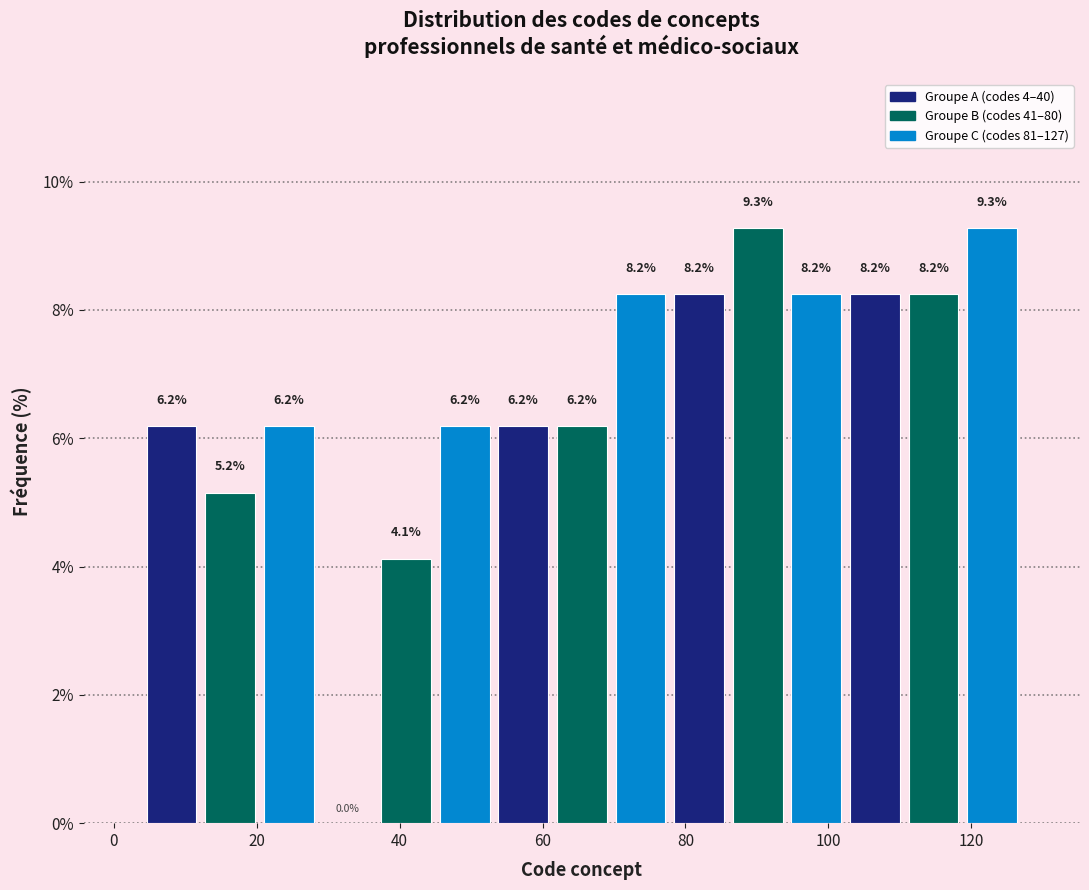

Reading left to right, list every bar in this chart as the range it spans on the x-axis followed by its height. The bar edges are not printed on the chart, so give them approximately, as read against the axis.

4.0 to 12.2: 6.2
12.2 to 20.4: 5.2
20.4 to 28.6: 6.2
28.6 to 36.8: 0.0
36.8 to 45.0: 4.1
45.0 to 53.2: 6.2
53.2 to 61.4: 6.2
61.4 to 69.6: 6.2
69.6 to 77.8: 8.2
77.8 to 86.0: 8.2
86.0 to 94.2: 9.3
94.2 to 102.4: 8.2
102.4 to 110.6: 8.2
110.6 to 118.8: 8.2
118.8 to 127.0: 9.3